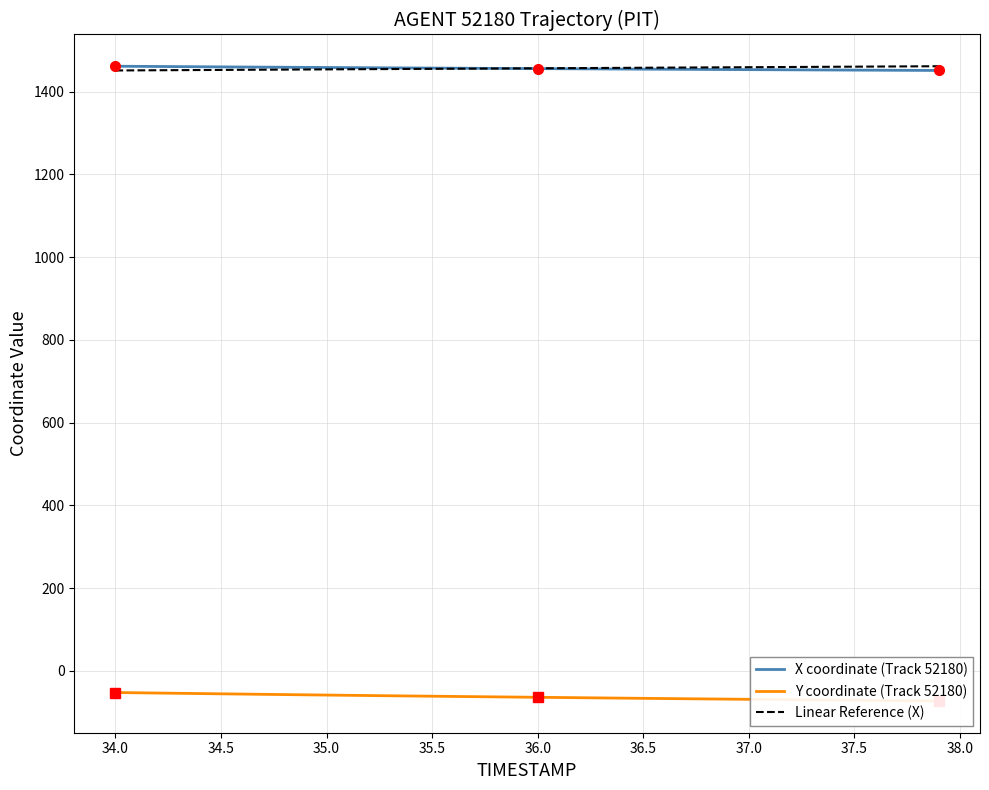

Reading left to right, list all the values displayed in this chart.

X: 1461.1	1460.8	1460.5	1460.2	1459.9	1459.6	1459.2	1459.0	1458.7	1458.3	1458.1	1457.8	1457.5	1457.2	1456.9	1456.7	1456.4	1456.1	1455.9	1455.6	1455.4	1455.1	1454.8	1454.6	1454.3	1454.1	1453.8	1453.6	1453.4	1453.1	1452.9	1452.7	1452.5	1452.2	1452.0	1451.8	1451.6	1451.3	1451.1	1450.9
Y: -52.1	-52.7	-53.4	-54.0	-54.6	-55.3	-55.9	-56.5	-57.1	-57.7	-58.3	-58.8	-59.4	-60.0	-60.5	-61.0	-61.6	-62.1	-62.6	-63.1	-63.6	-64.2	-64.7	-65.2	-65.7	-66.2	-66.7	-67.1	-67.6	-68.1	-68.5	-69.0	-69.4	-69.9	-70.3	-70.8	-71.2	-71.7	-72.1	-72.6